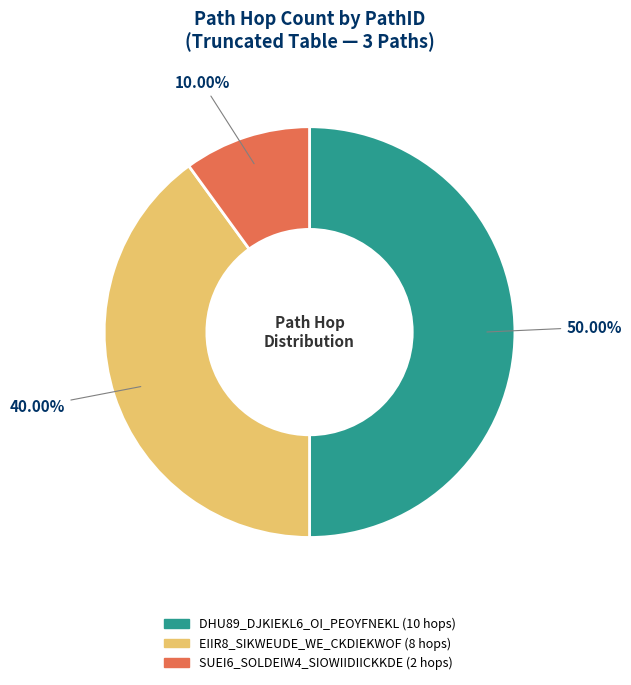

Count the number of slices in the pie.

3